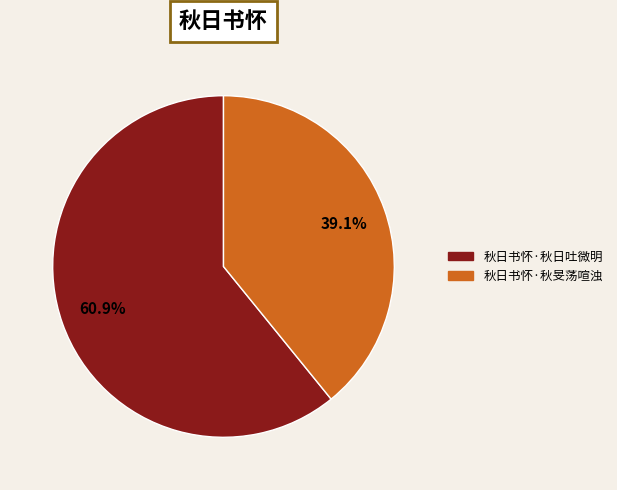

Rank the categories by value from lowest to highest.

秋日书怀·秋旻荡喧浊, 秋日书怀·秋日吐微明